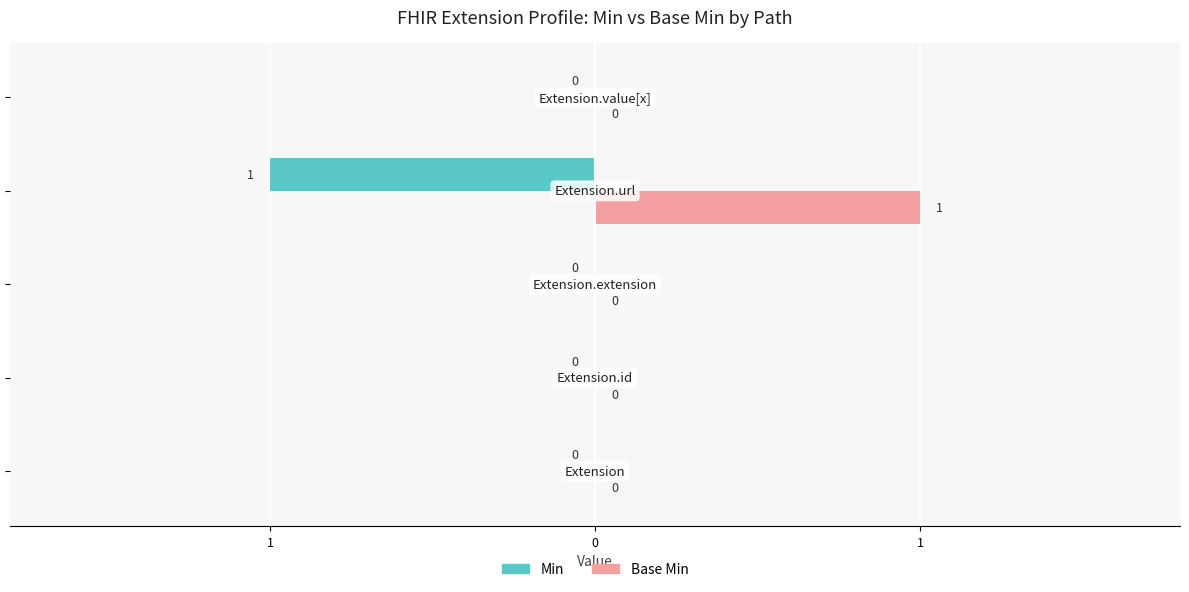

What are all the series names shown in the legend?

Min, Base Min